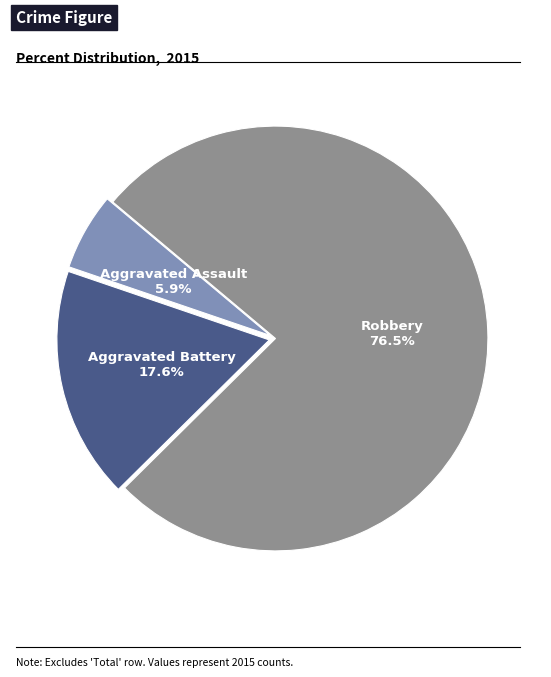

Which slice is the smallest?

Aggravated Assault